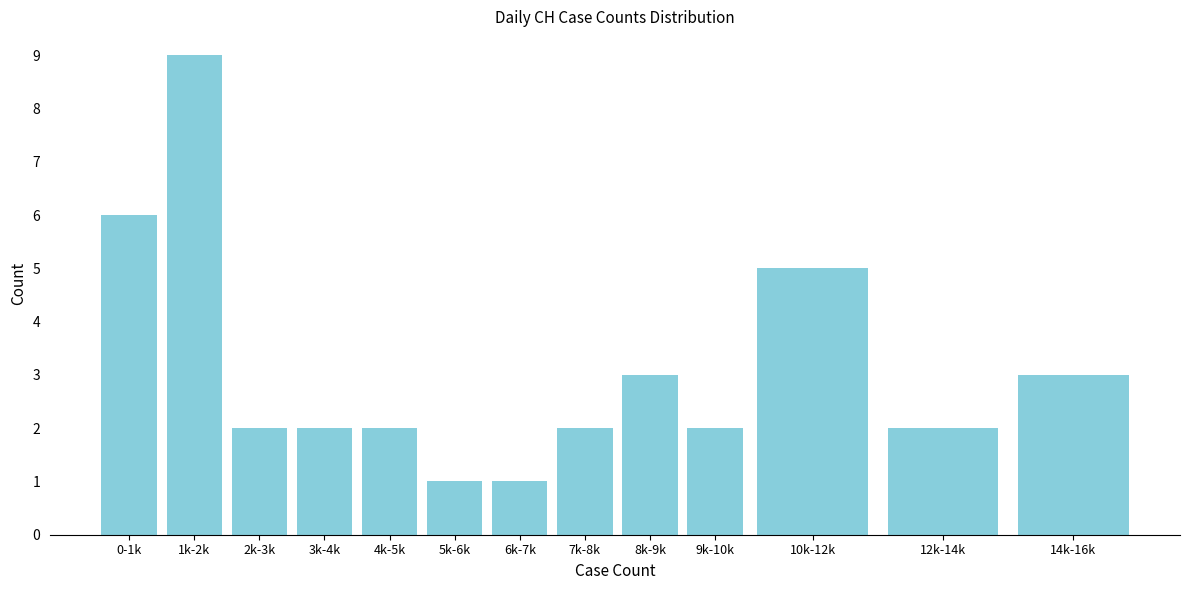

Reading right to left, transcribe all the data shown in this chart.

3	2	5	2	3	2	1	1	2	2	2	9	6